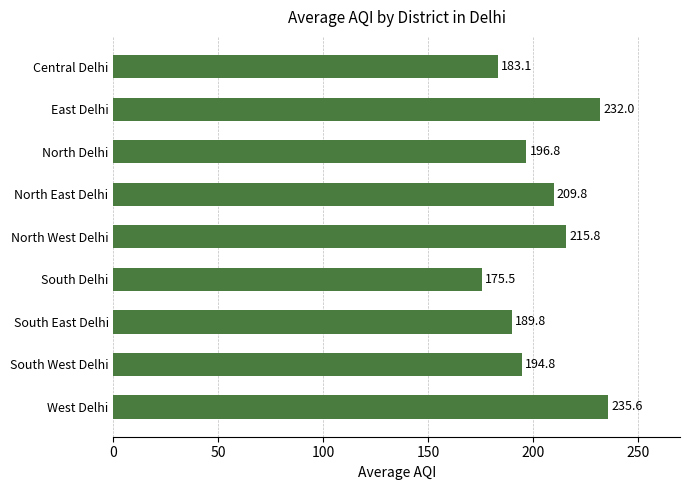

What is the average value?

203.7